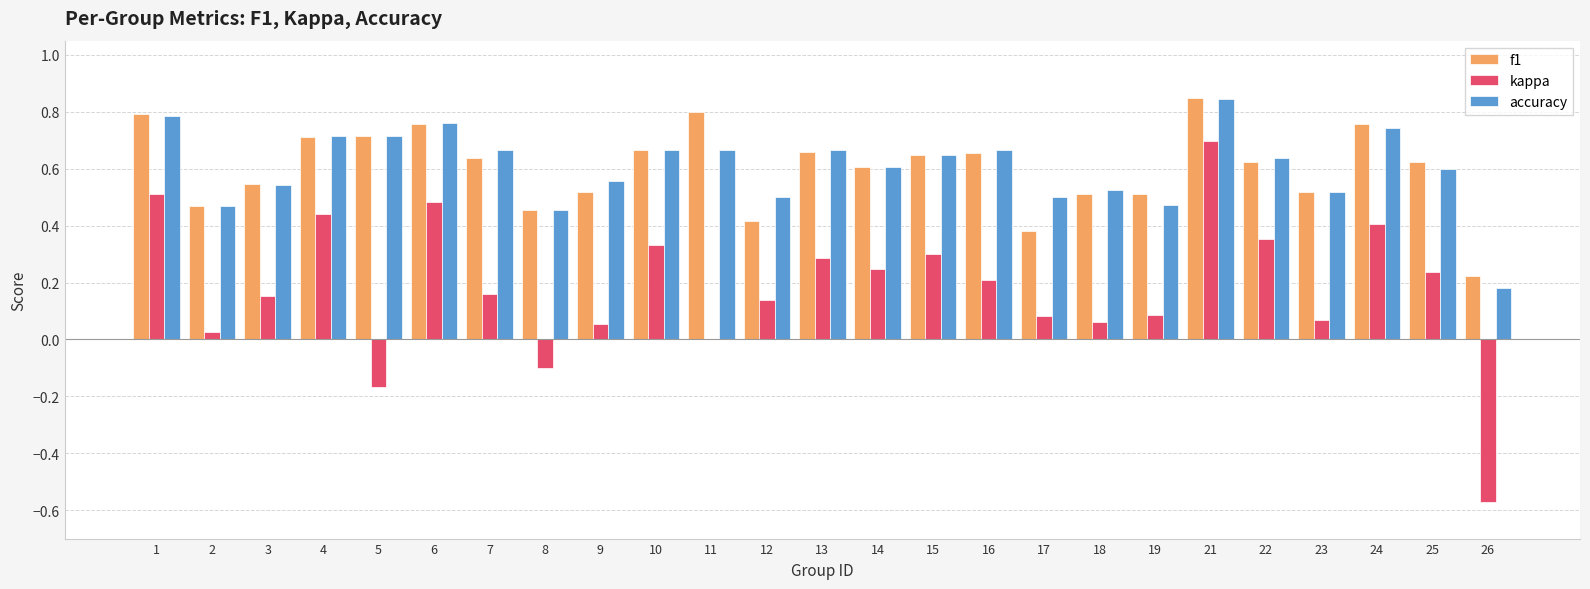

Which series has the largest range (max minus min)?

kappa